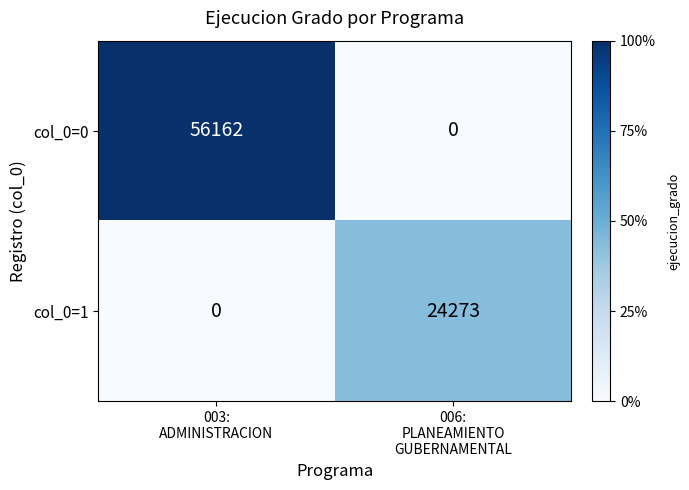

Which series has the largest total across all categories?

col_0=0